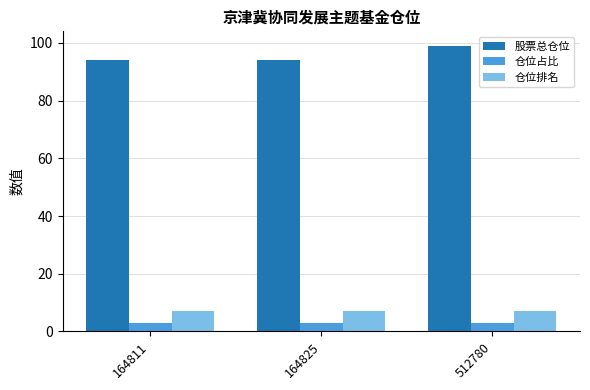

What is the value of the 仓位占比 bar at the 3rd from the left?

3.0